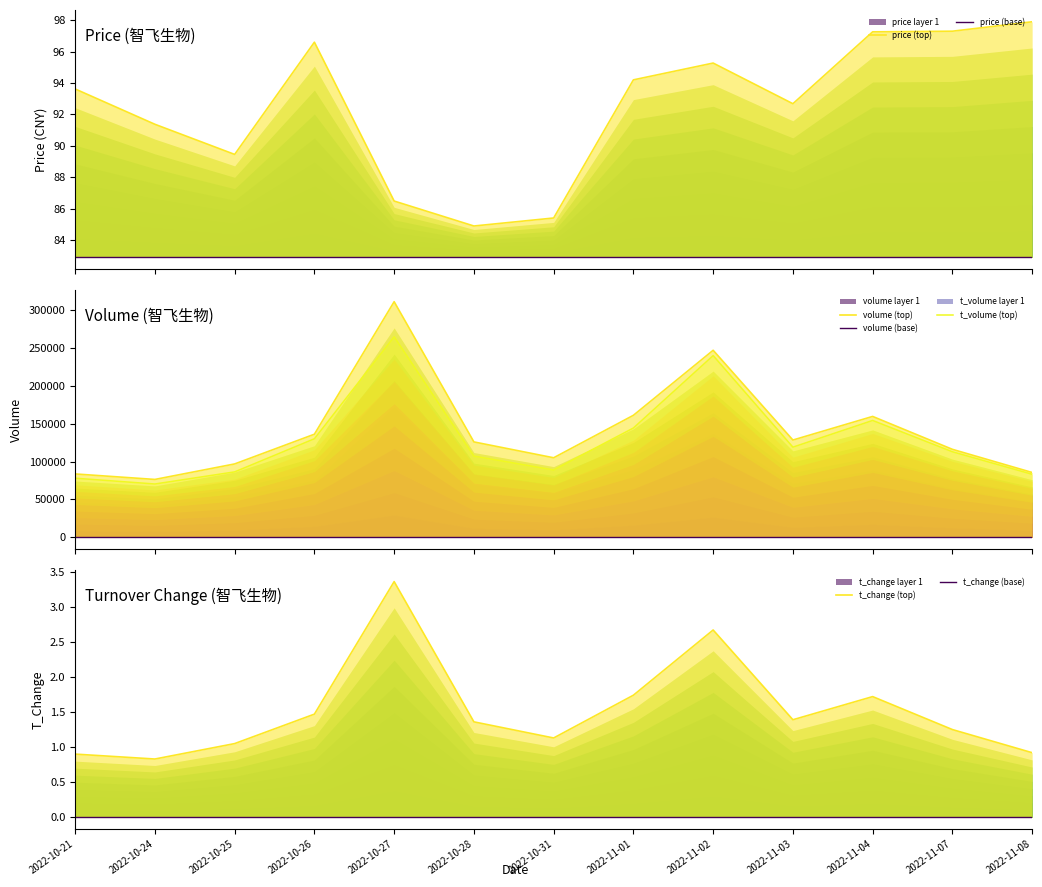

What is the sum of all t_change values?

19.8